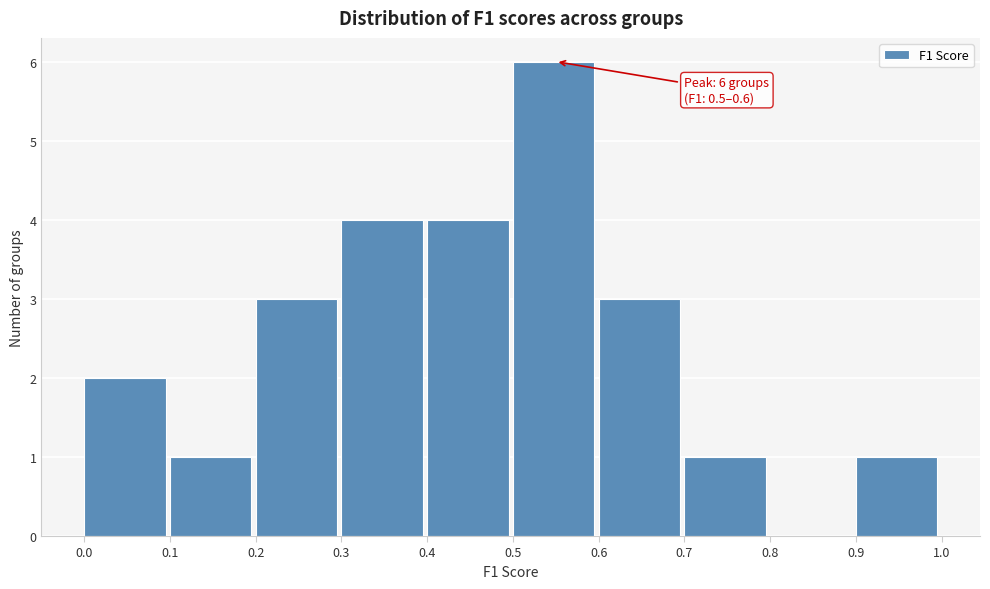

Over which range of the x-axis is the bar tallest?

0.5 to 0.6